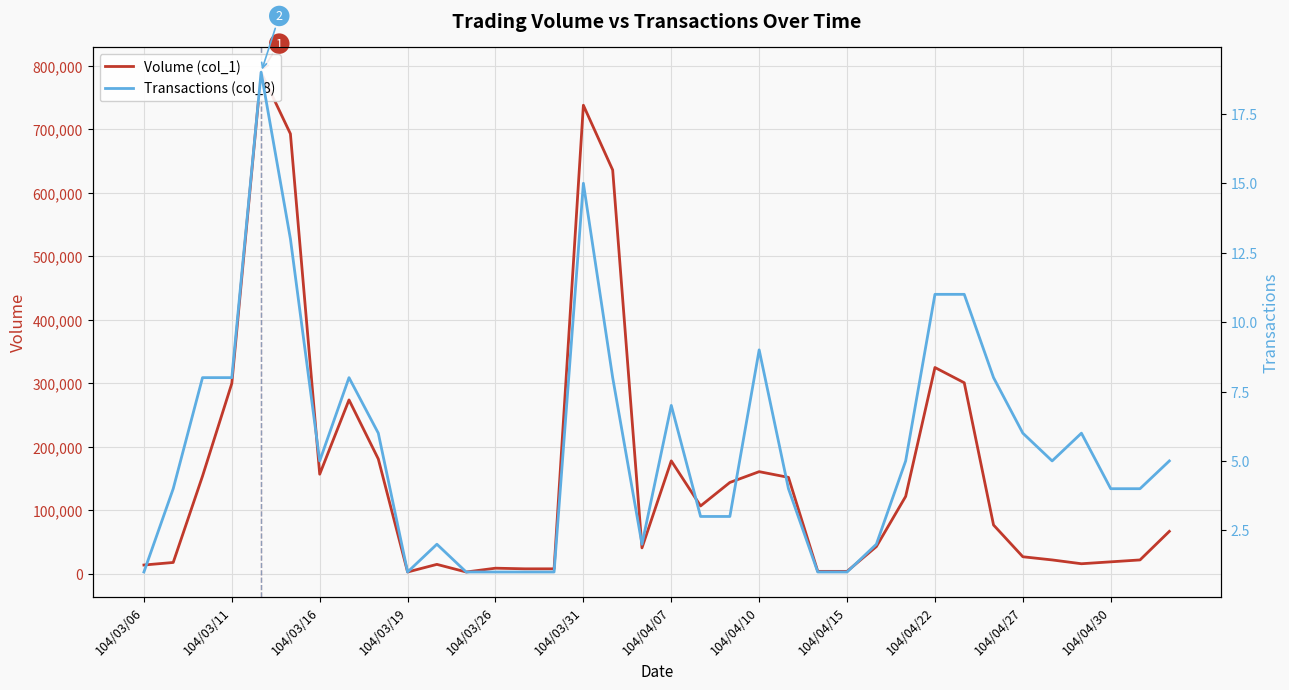

List the series in order of their overall mean, lowest first.

Transactions (col_8), Volume (col_1)